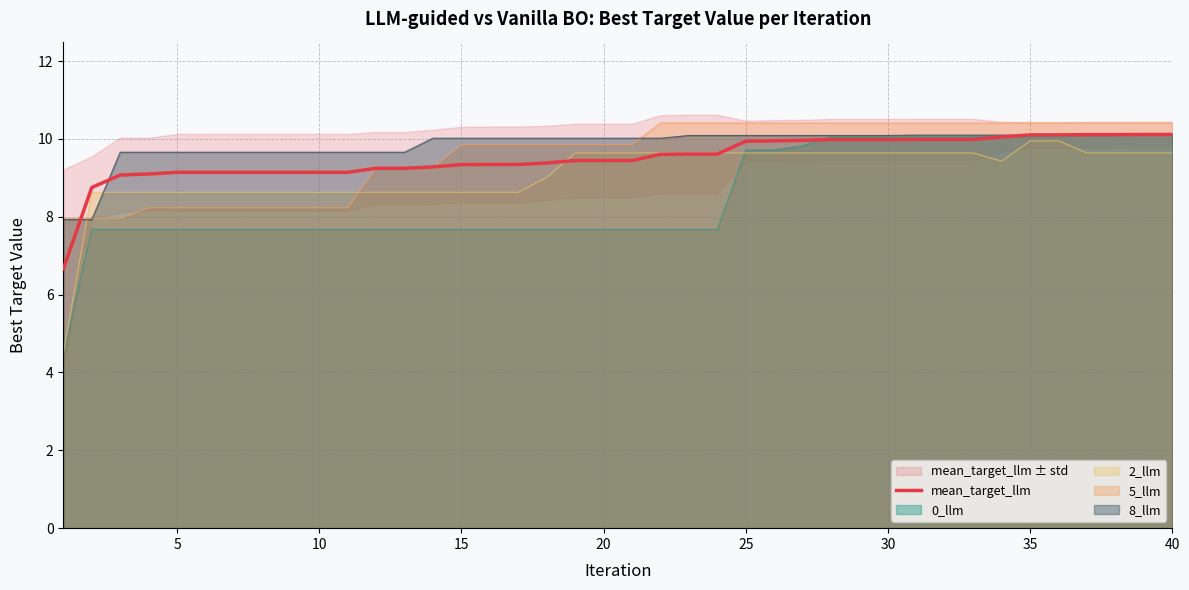

What is the highest value of the mean_target_llm series?

10.1